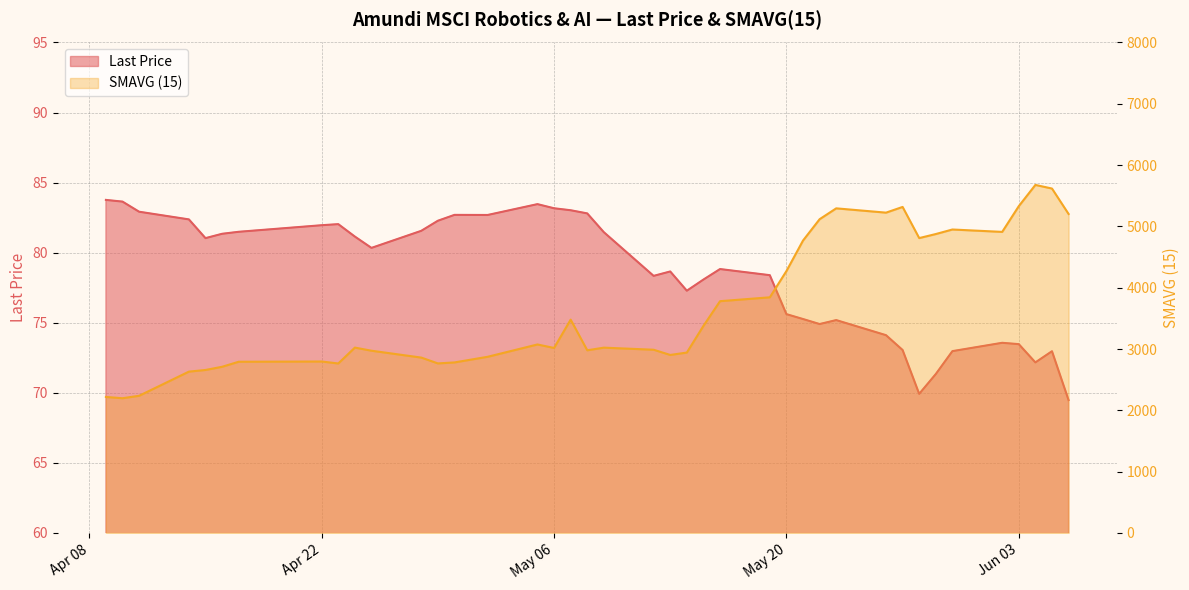

What is the smallest value displayed?

69.5